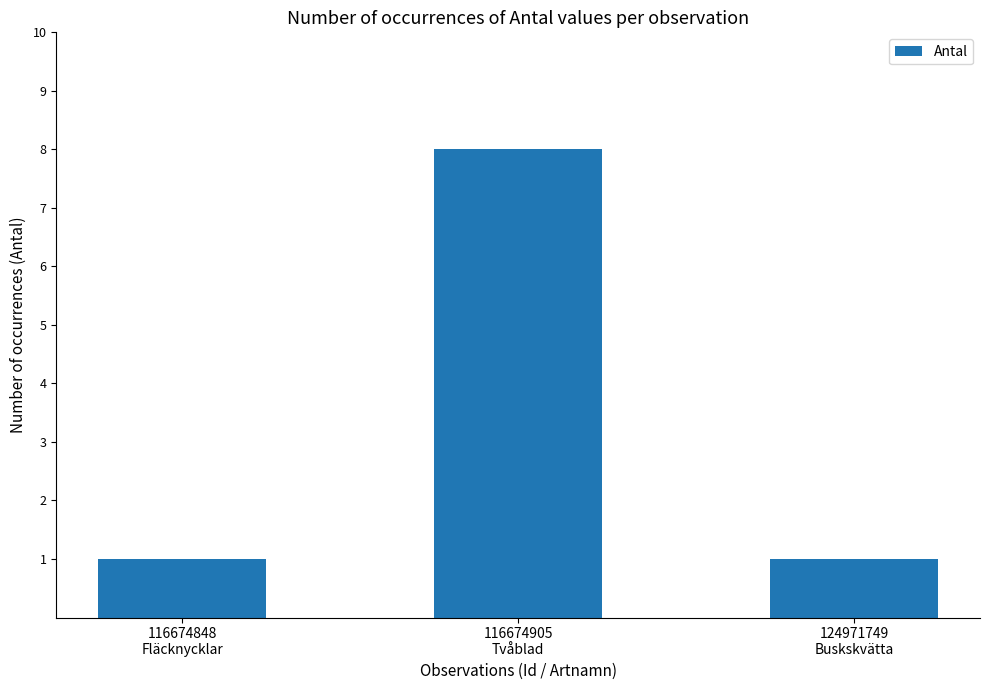

What is the label of the 2nd bar from the left?

116674905
Tvåblad